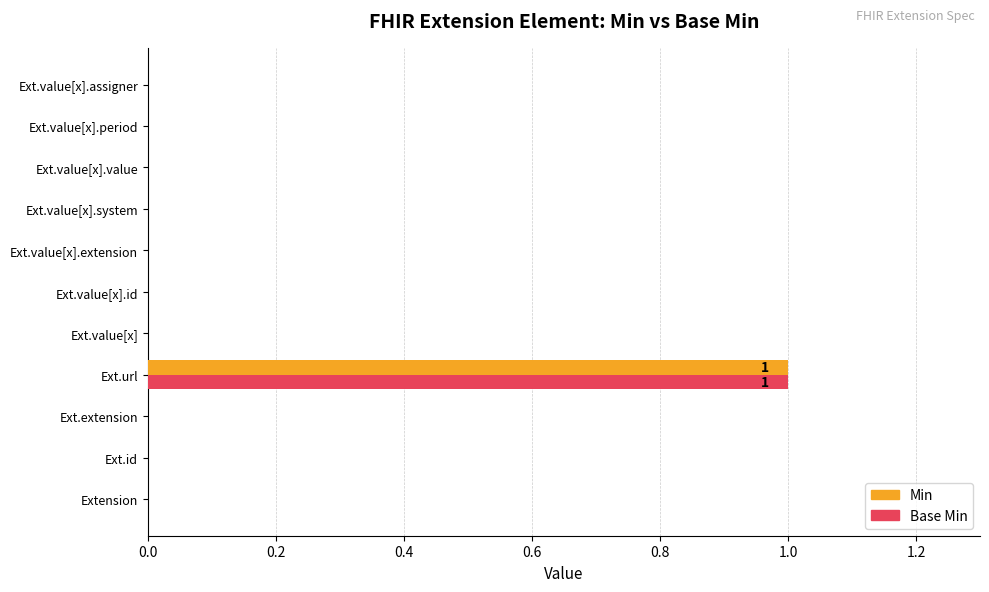

At which category is the sum across all series the highest?

Ext.url